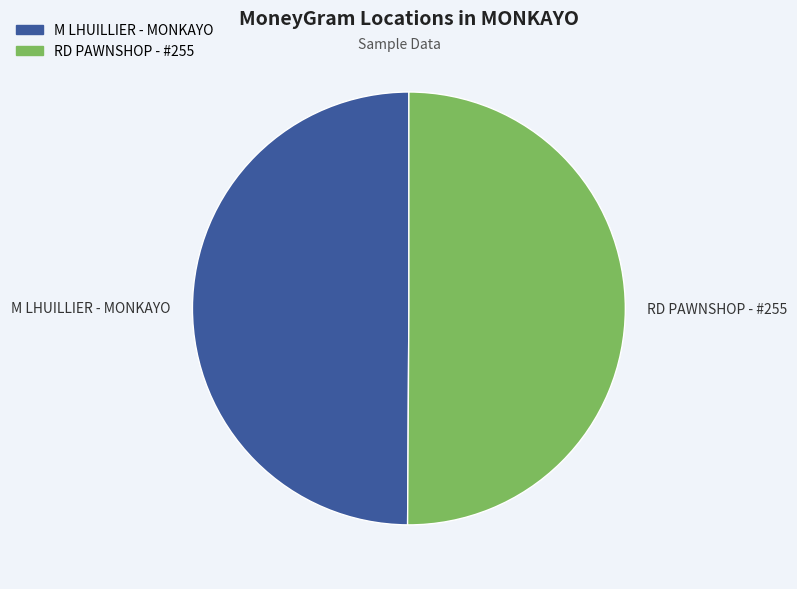

What is the ratio of the value at M LHUILLIER - MONKAYO to the value at RD PAWNSHOP - #255?

1.0